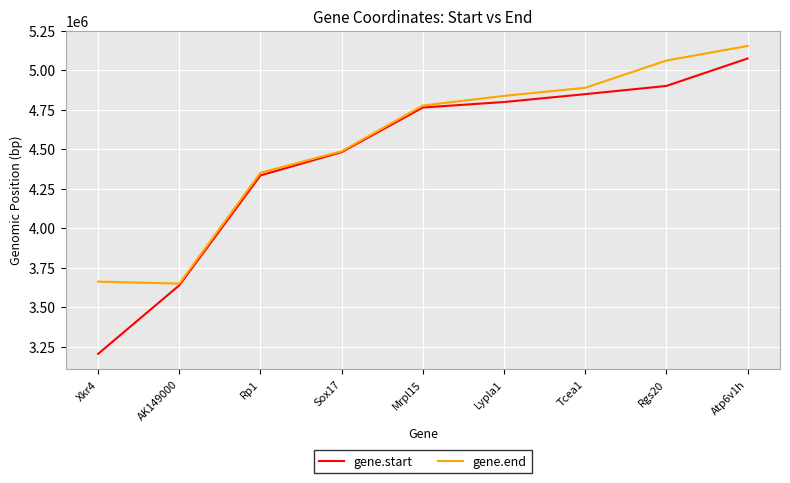

What position from the left is Xkr4?

1